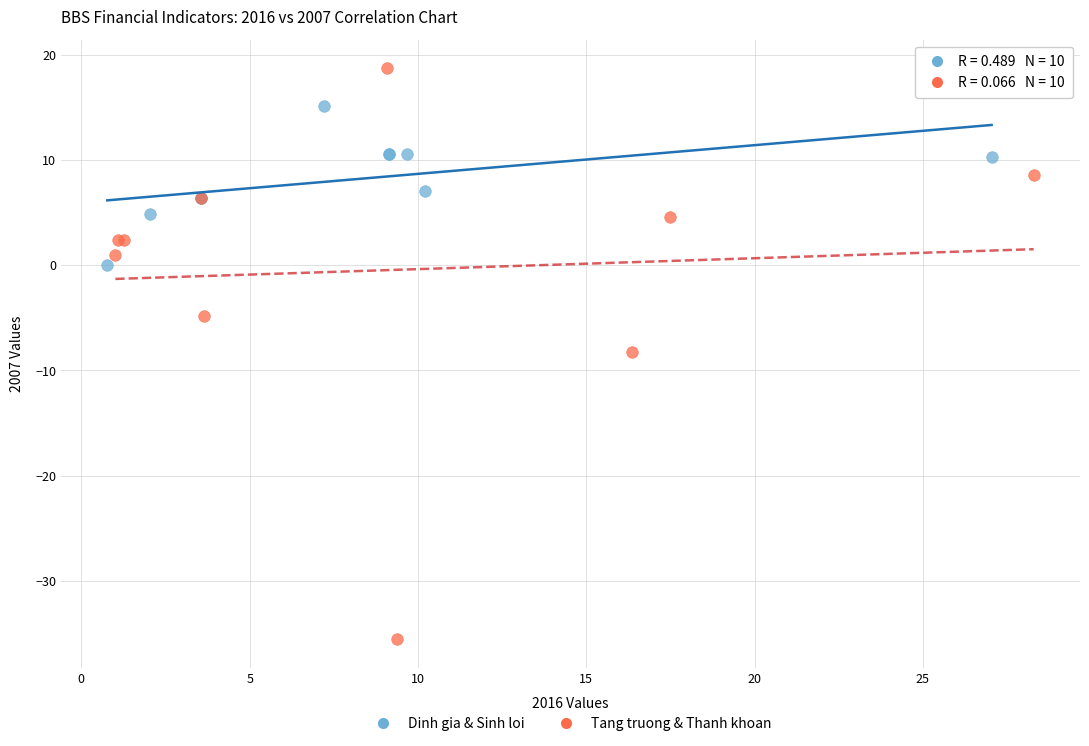

Which series has the largest Y range (max minus min)?

Tang truong & Thanh khoan